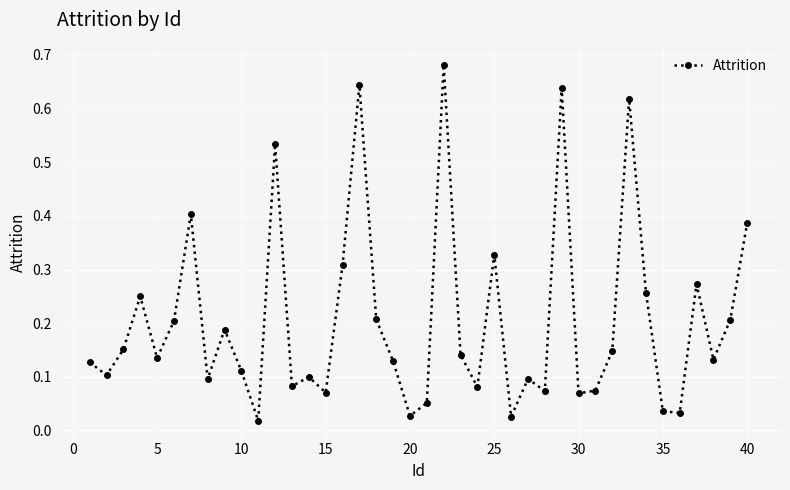

What is the sum of all values?

8.2